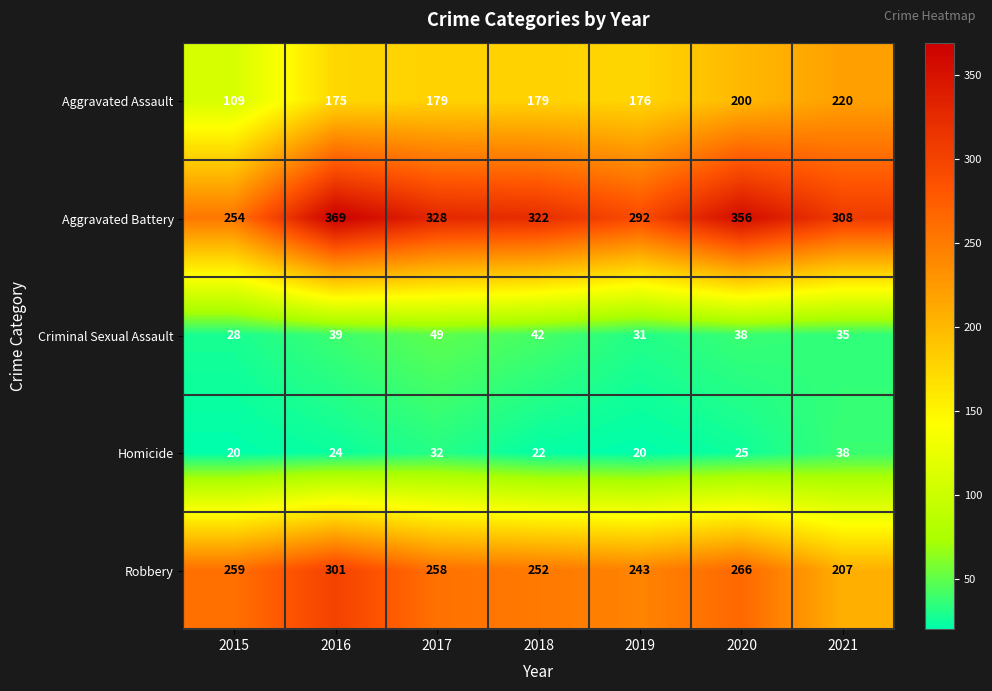

Is the value of Aggravated Assault at 2019 greater than the value of Aggravated Battery at 2016?

No